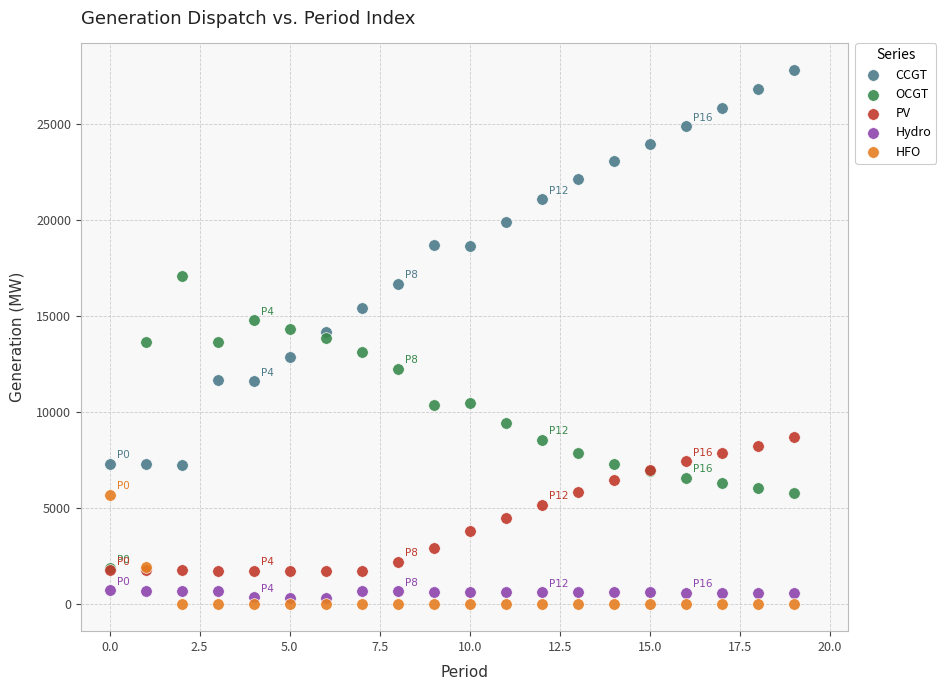

Which series contains the lowest Y value?

HFO